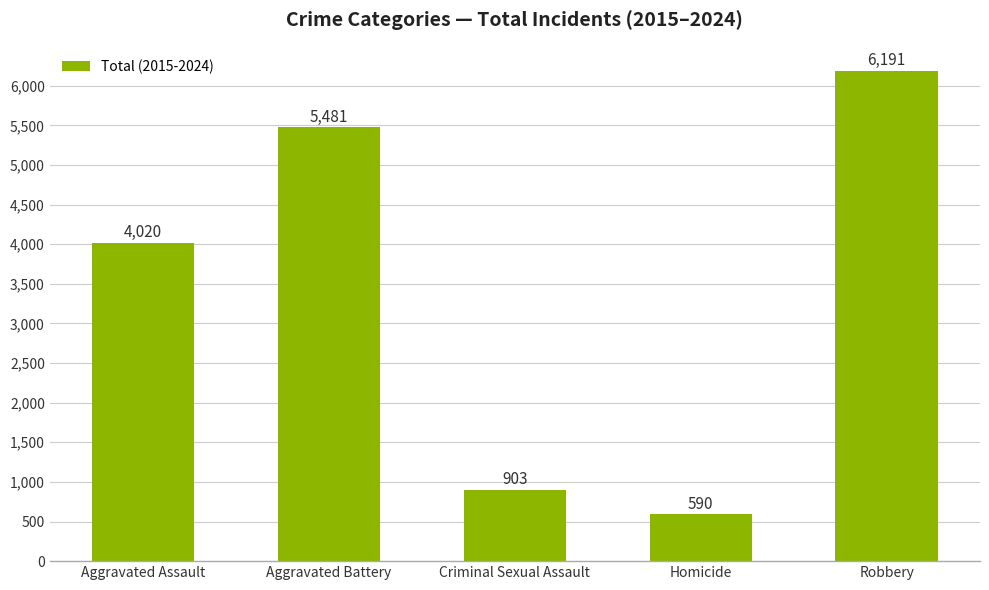

What is the difference between the maximum and minimum values?

5601